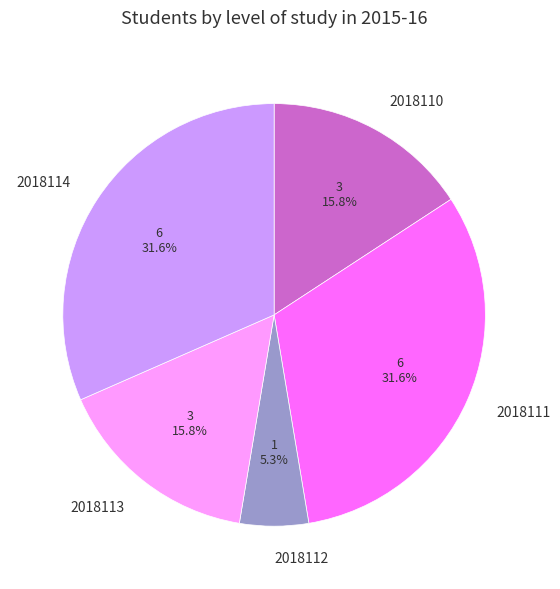

Is the sum of 2018111 and 2018110 greater than half?

No